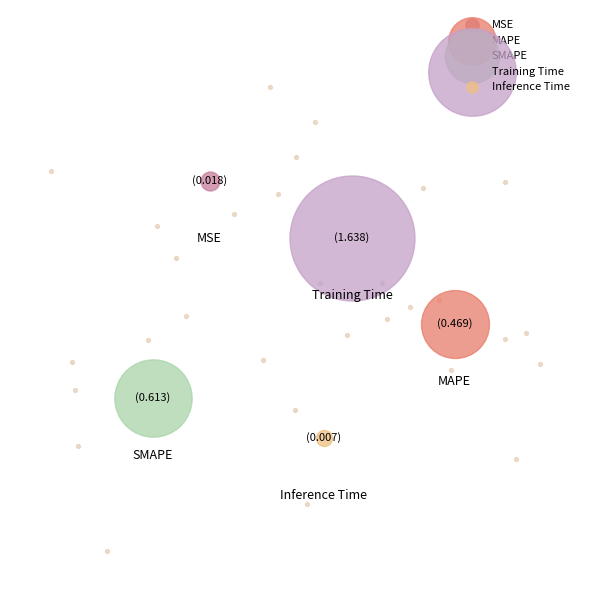

Combined, do SMAPE and MAPE account for over 50%?

No